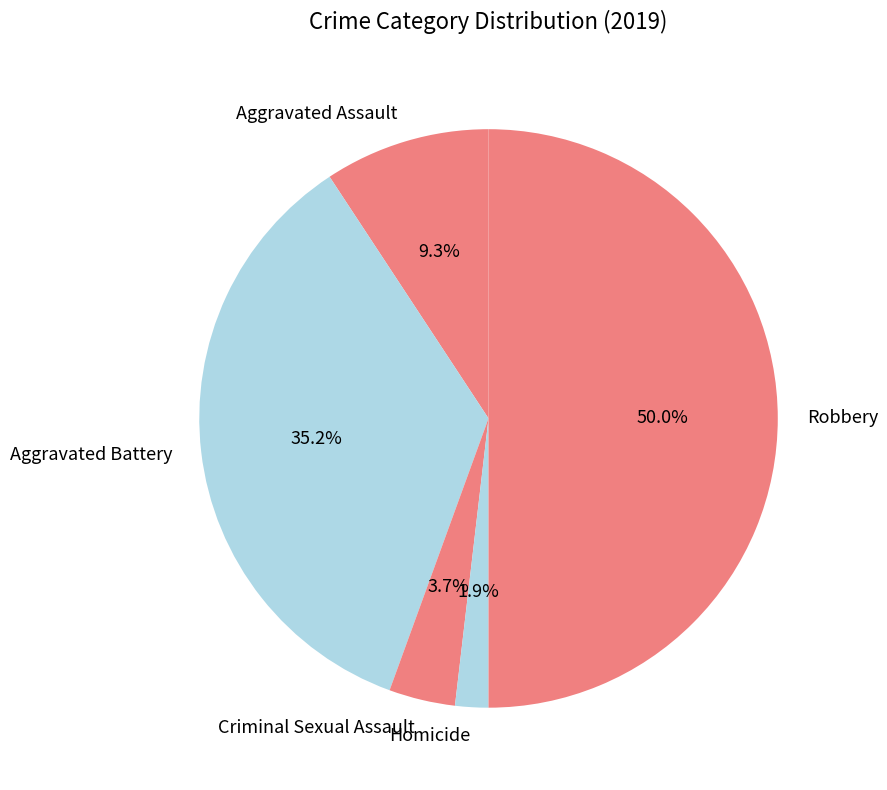

To the nearest percent, what is the difference between the largest and smallest slice percentages?

48%